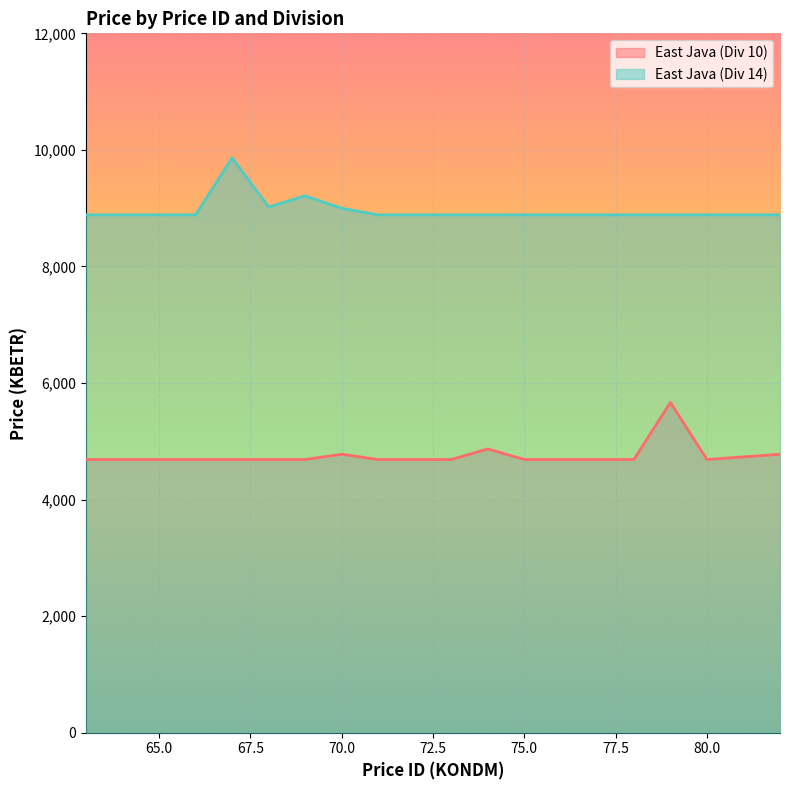

What is the total value across all series at 66?

13572.1